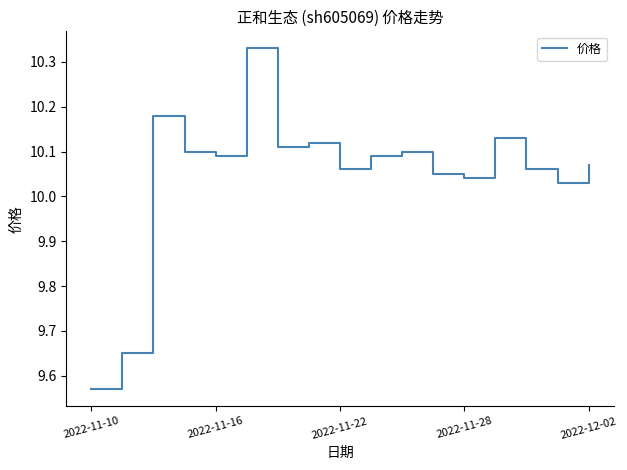

Does the chart have visible grid lines?

No